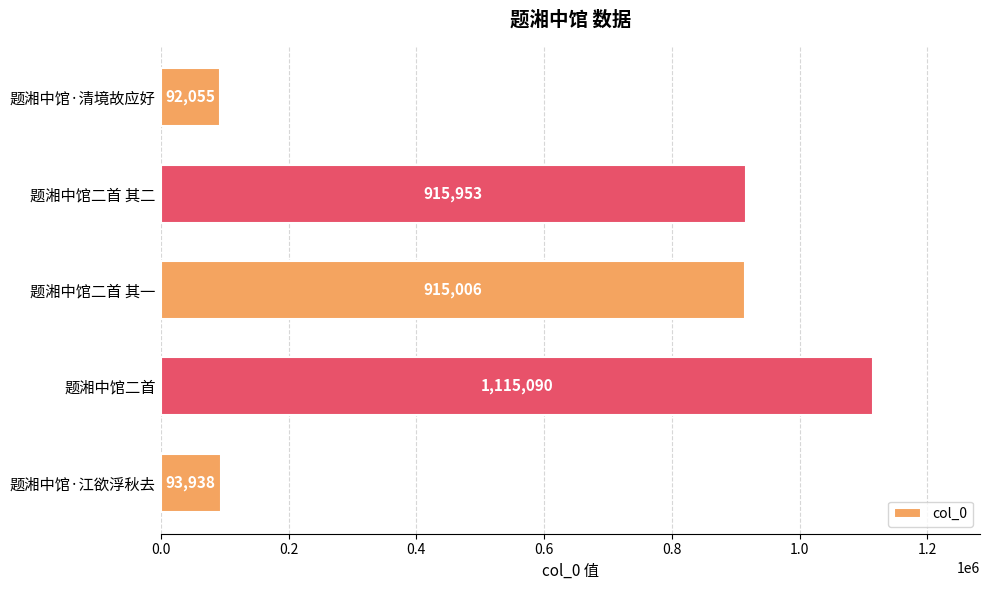

Reading bottom to top, list all the values displayed in this chart.

93938	1115090	915006	915953	92055